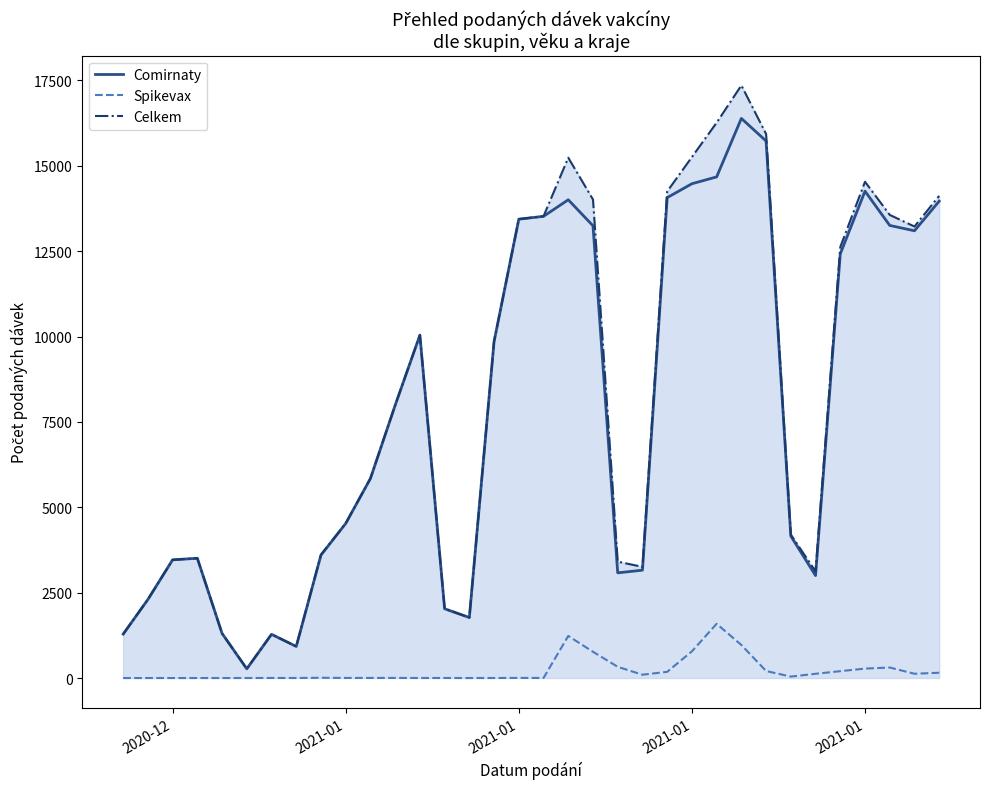

List the series in order of their peak value, highest first.

Celkem, Comirnaty, Spikevax